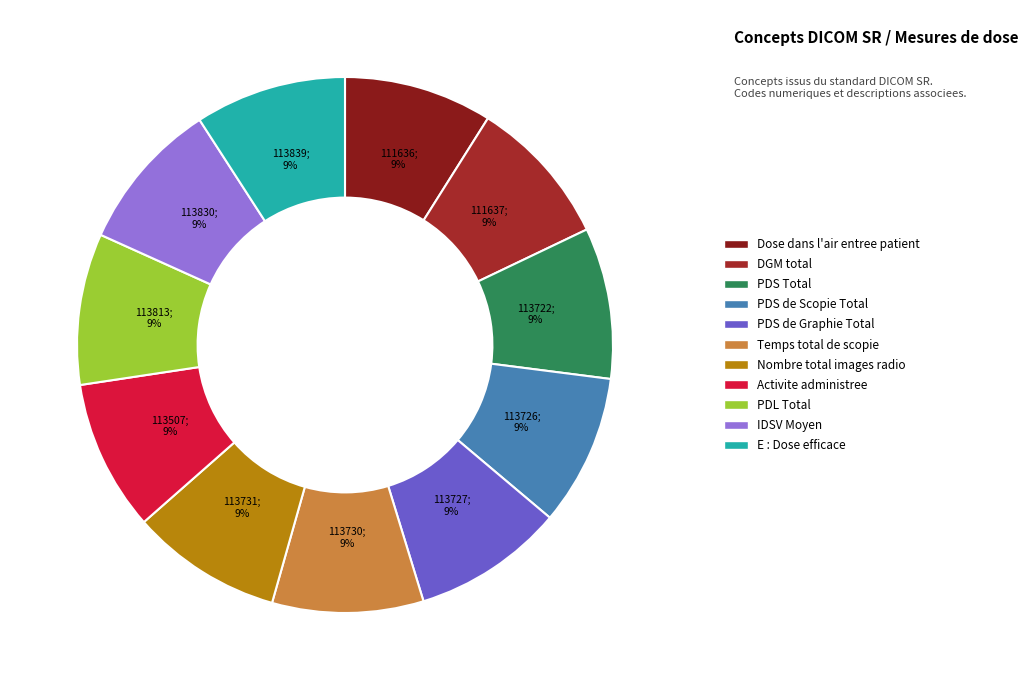

Rank the categories by value from lowest to highest.

111636, 111637, 113507, 113722, 113726, 113727, 113730, 113731, 113813, 113830, 113839